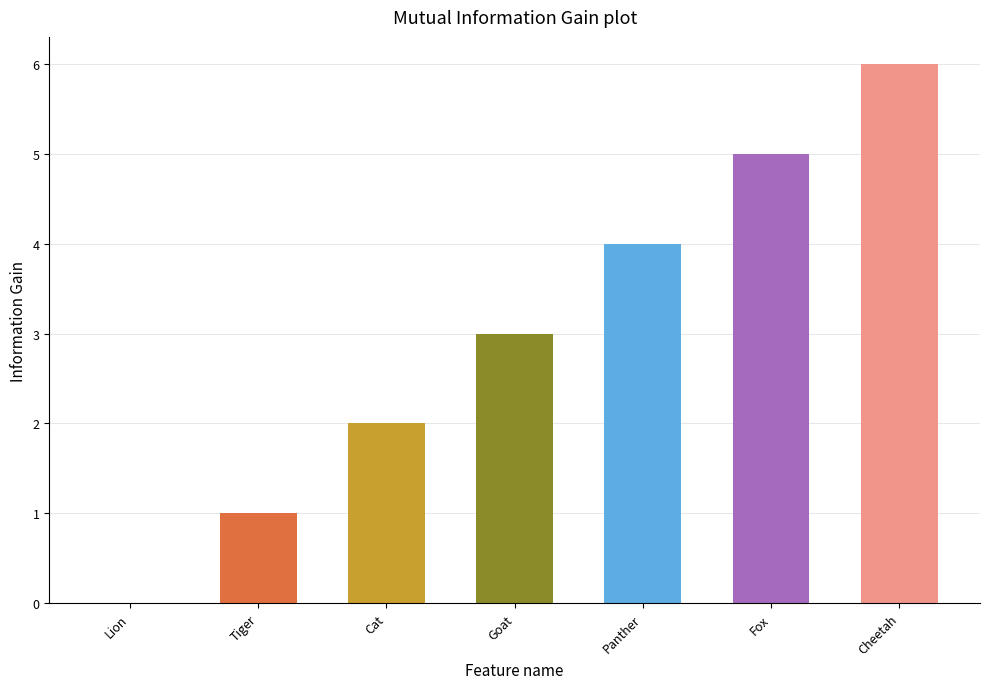

Reading right to left, what are all the values shown in this chart?

6	5	4	3	2	1	0